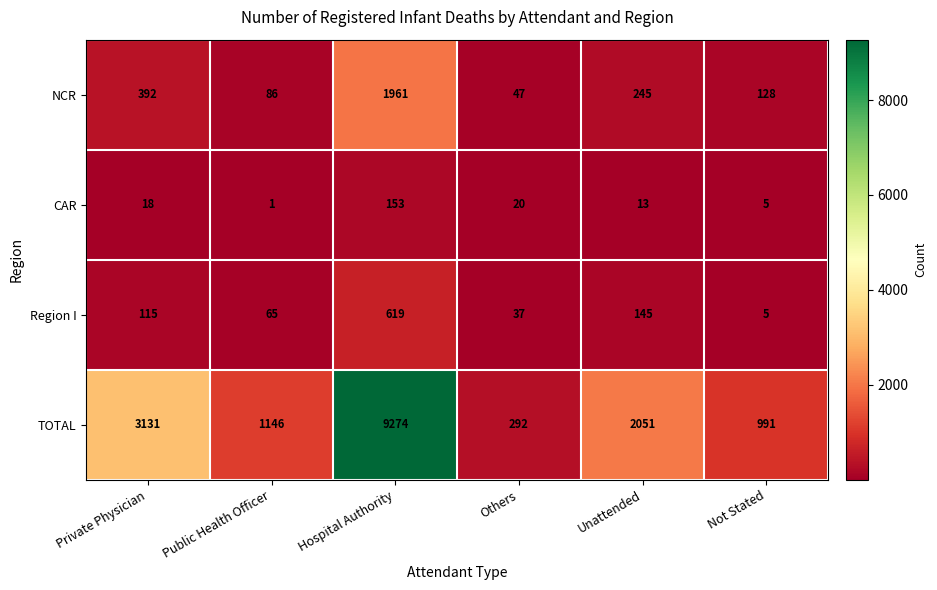

What is the difference between the second highest and second lowest values in the CAR series?

15